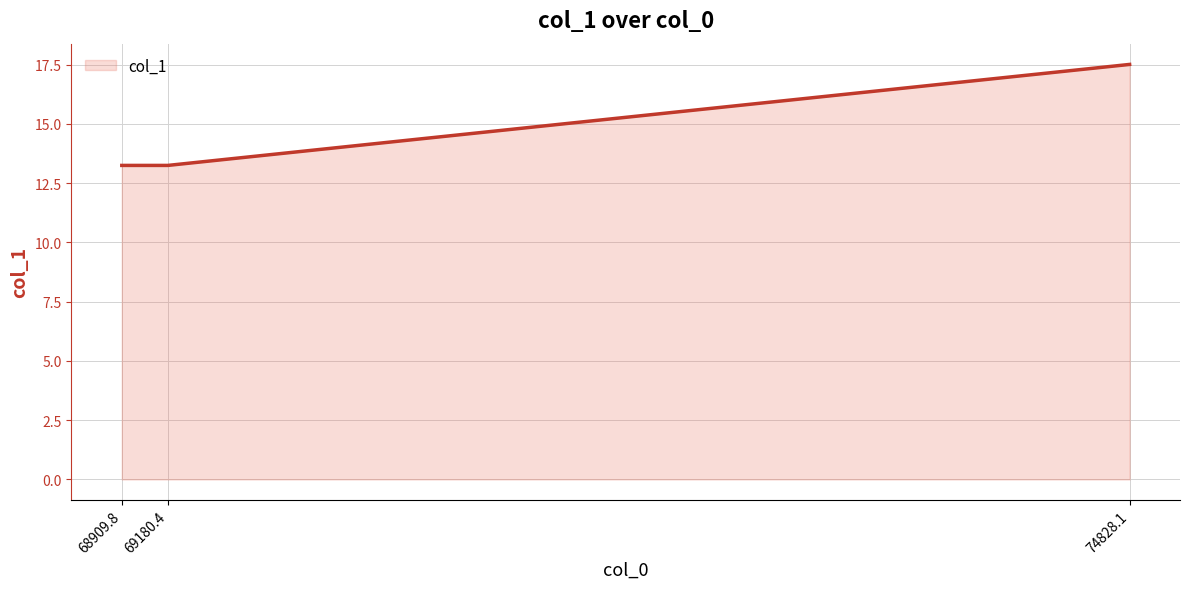

Is it true that the value at 68909.8 is 22.4?

False